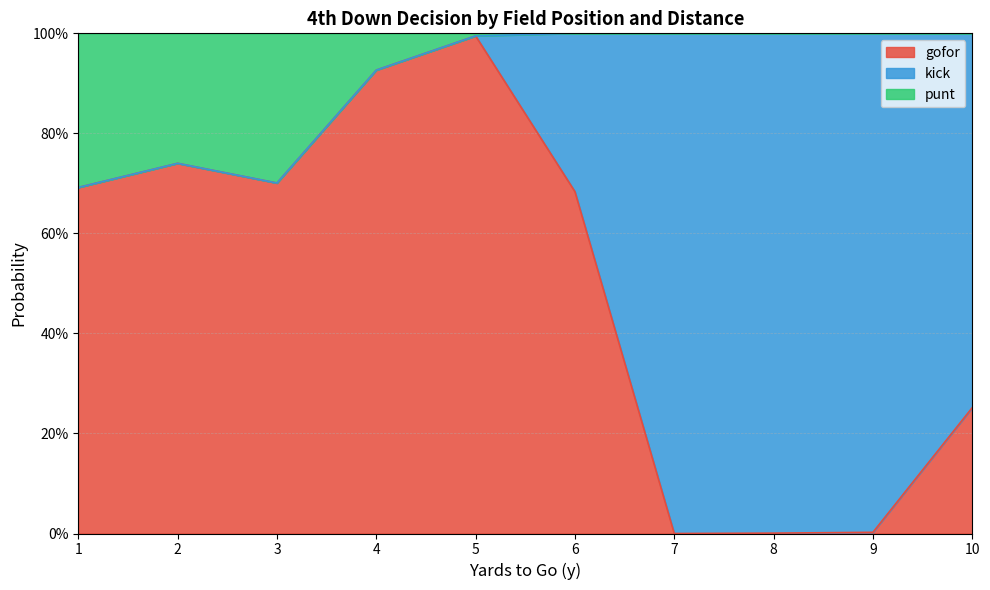

At which category is the sum across all series the highest?

1